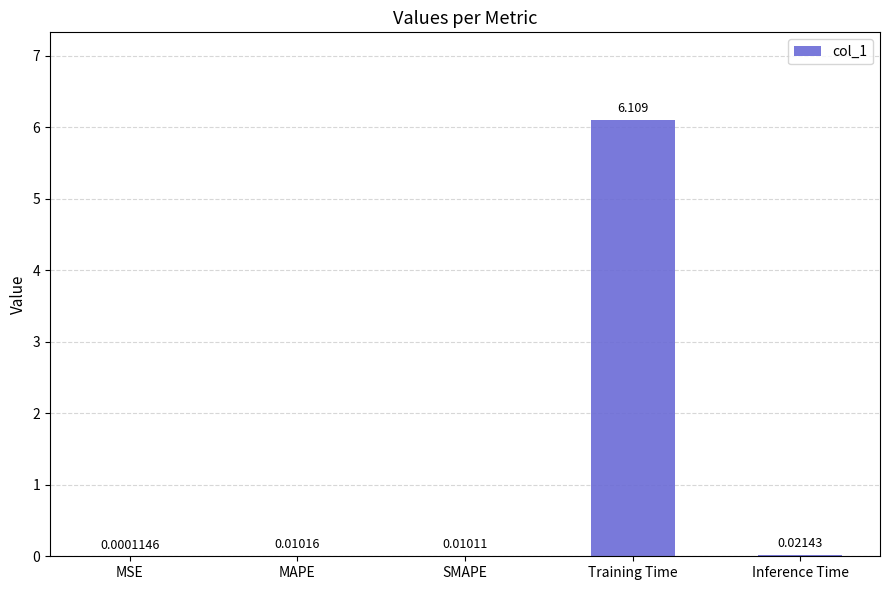

Which has a higher value, MAPE or Training Time?

Training Time